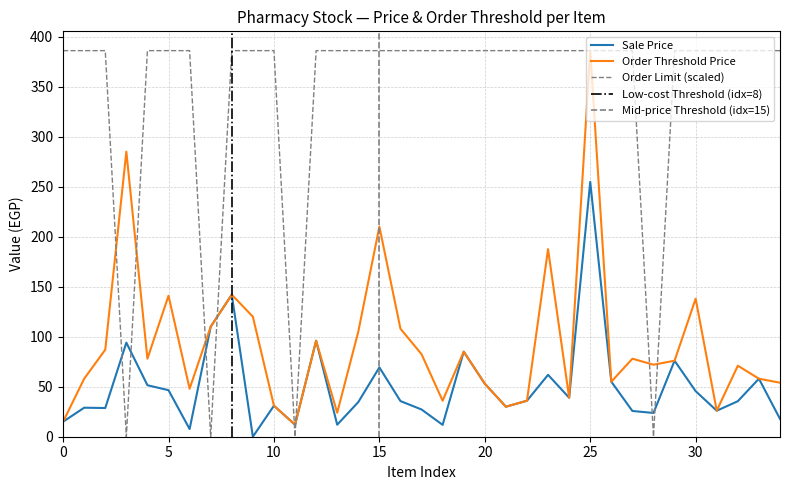

Reading left to right, extract all data points from this chart.

Sale Price: 15.0	29.0	28.7	94.0	51.5	46.5	7.7	110.0	142.0	0.0	31.0	12.0	96.0	12.0	34.6	69.3	35.6	27.2	11.9	85.0	53.0	30.0	36.0	61.9	39.0	254.8	55.0	25.7	23.8	76.0	45.5	26.0	35.5	58.0	17.8
Order Threshold Price: 15.0	58.0	87.0	285.0	78.0	141.0	48.0	110.0	142.0	120.0	31.0	12.0	96.0	24.0	105.0	210.0	108.0	82.5	36.0	85.0	53.0	30.0	36.0	187.5	39.0	386.0	55.0	78.0	72.0	76.0	138.0	26.0	71.0	58.0	54.0
Order Limit: 386.0	386.0	386.0	0.0	386.0	386.0	386.0	0.0	386.0	386.0	386.0	0.0	386.0	386.0	386.0	386.0	386.0	386.0	386.0	386.0	386.0	386.0	386.0	386.0	386.0	386.0	386.0	386.0	0.0	386.0	386.0	386.0	386.0	386.0	386.0